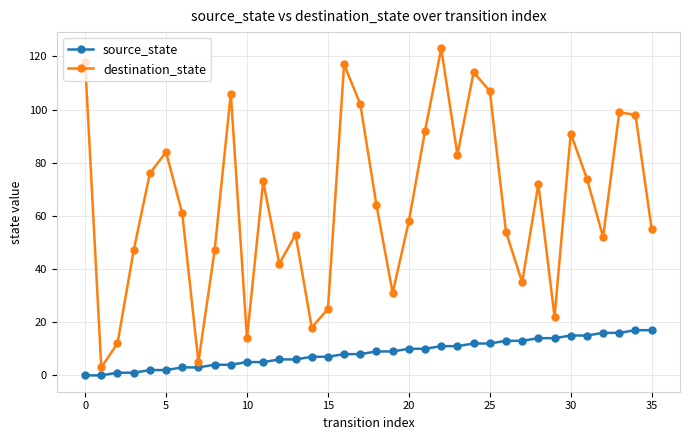

How many lines are shown in the chart?

2